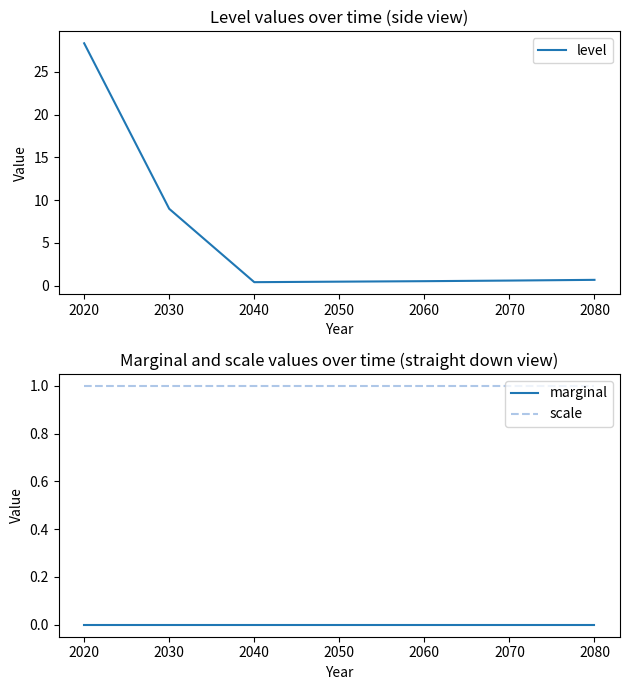

At which label is level closest to 14?

2030